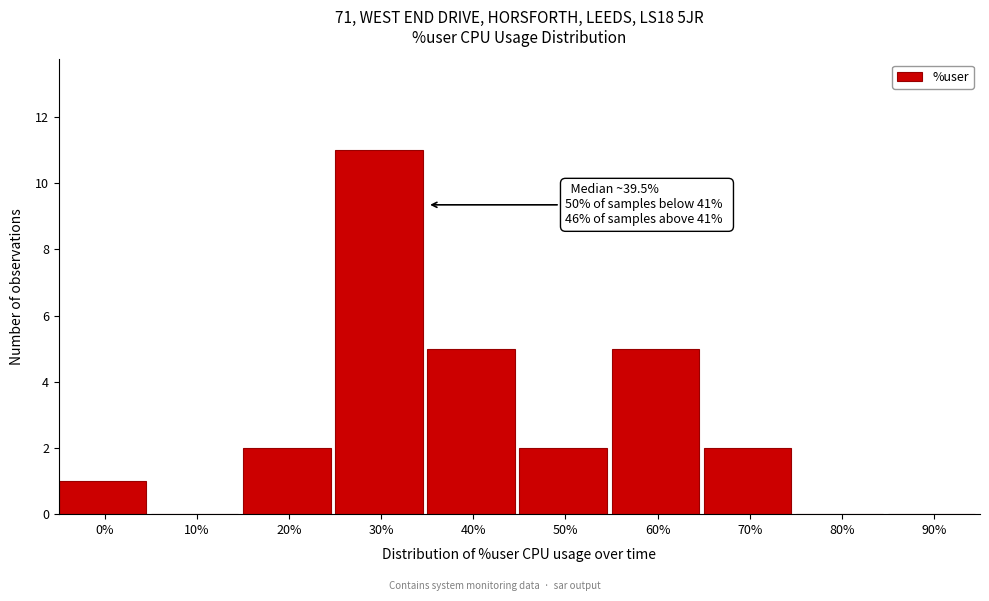

Reading left to right, list all the values displayed in this chart.

0%=1	10%=0	20%=2	30%=11	40%=5	50%=2	60%=5	70%=2	80%=0	90%=0